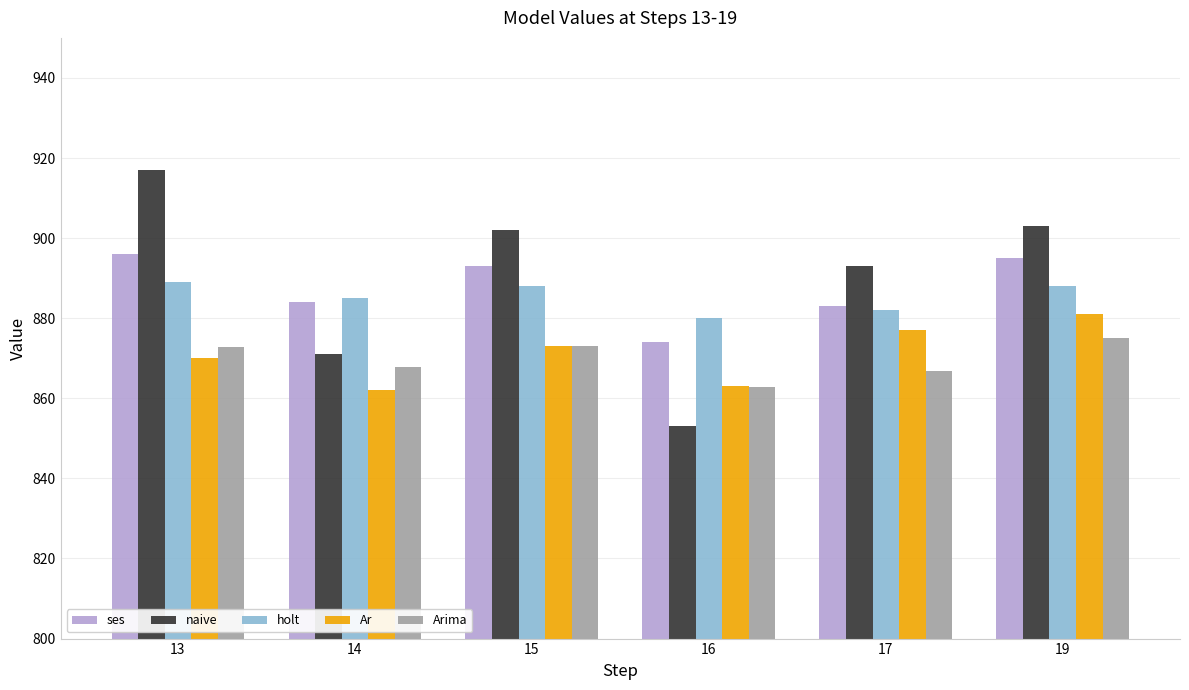

How many data points in naive are less than 902?

3